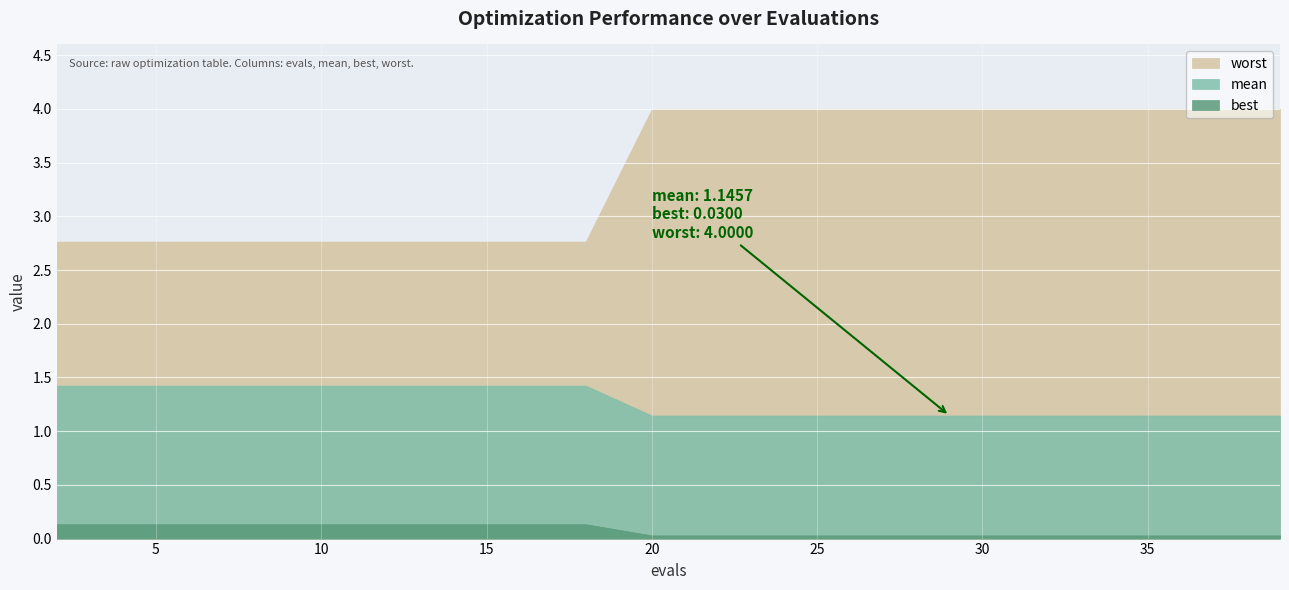

List the labels in order of worst value, largest first.

20, 22, 24, 25, 27, 29, 31, 33, 35, 37, 39, 2, 4, 6, 8, 10, 12, 14, 16, 18